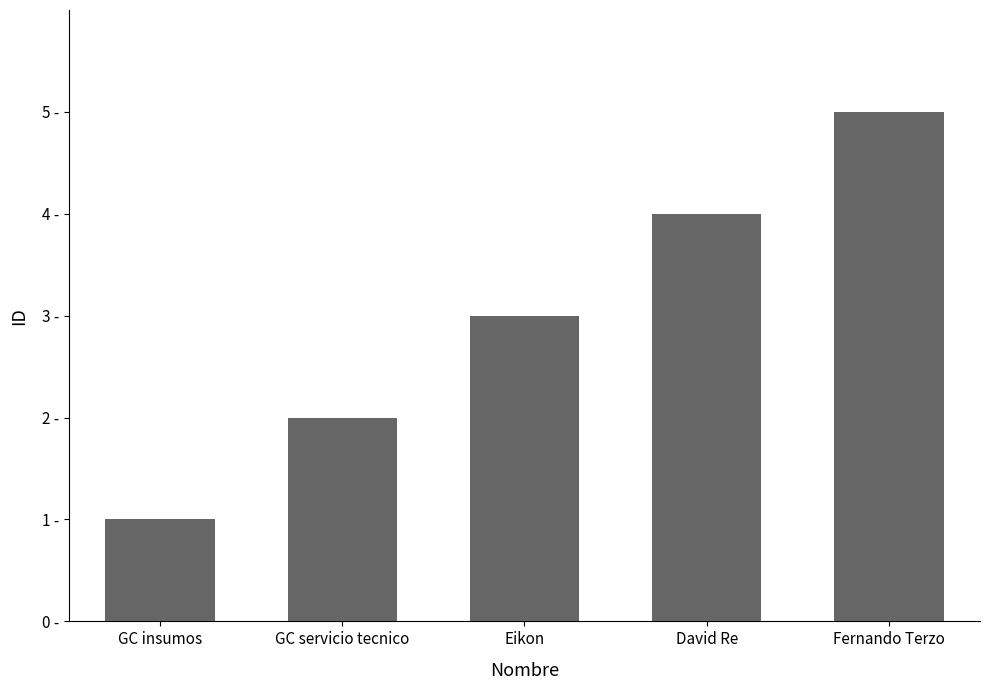

Does the chart contain any negative values?

No